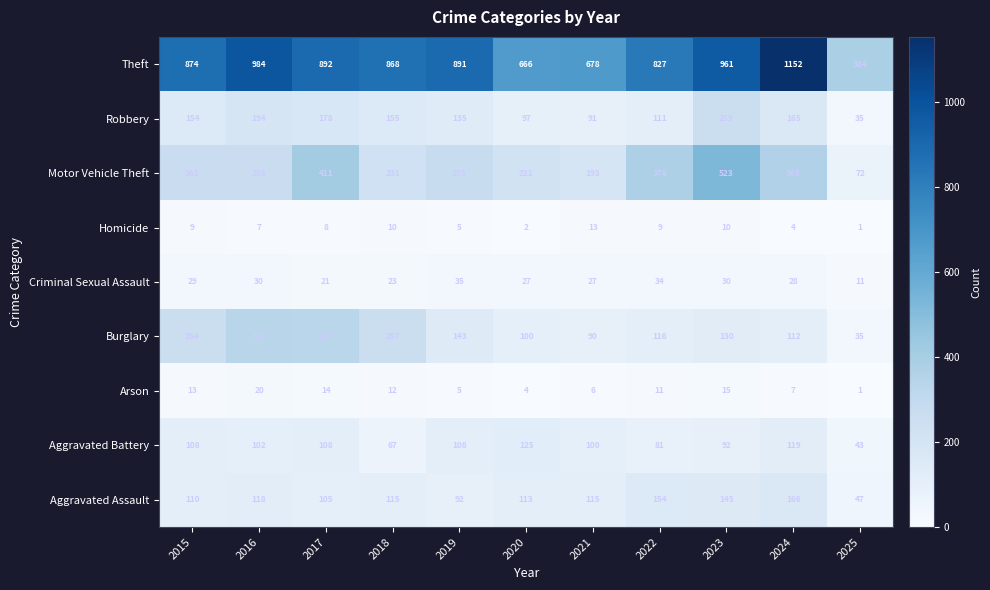

At how many categories does at least one series exceed 126?

11